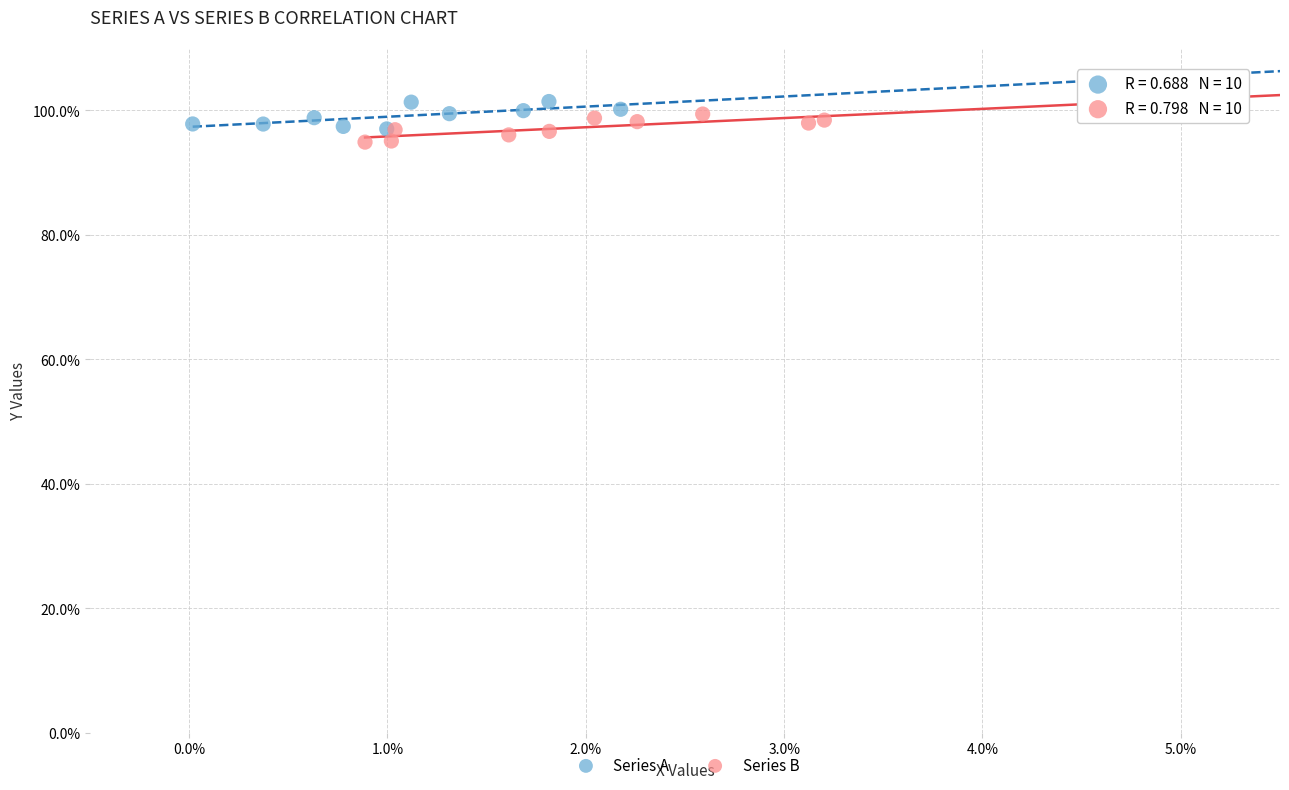

What are all the series names shown in the legend?

Series A, Series B